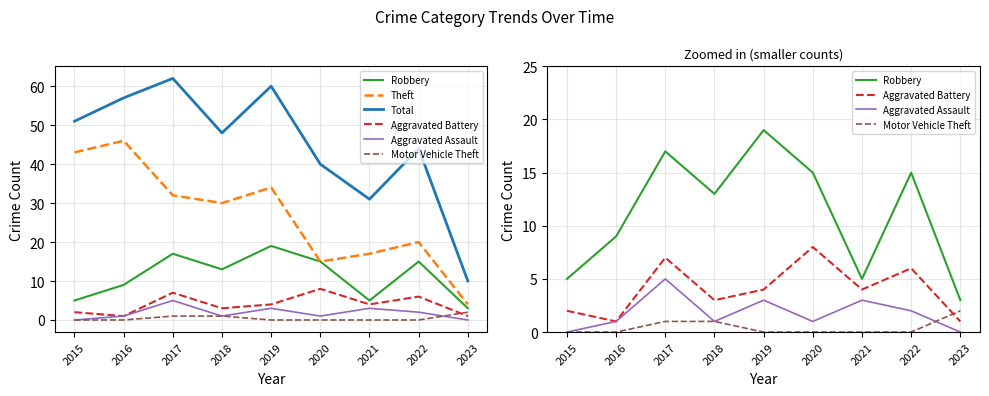

True or false: Theft has a value of 15 at 2020.

True